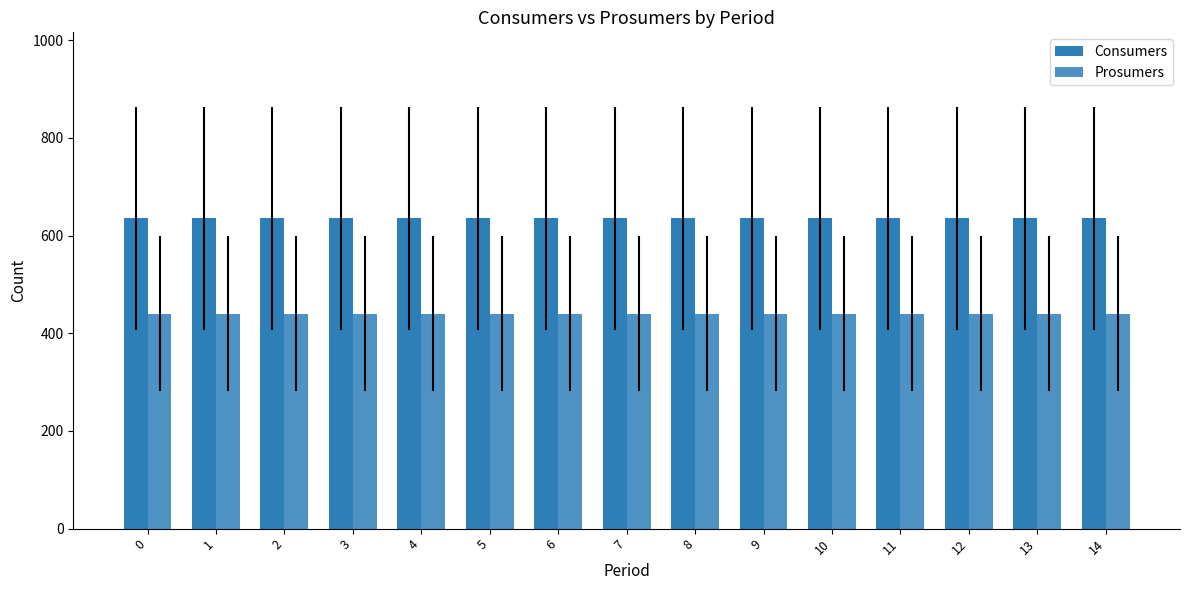

Reading left to right, list all the values displayed in this chart.

Consumers: 0=635	1=635	2=635	3=635	4=635	5=635	6=635	7=635	8=635	9=635	10=635	11=635	12=635	13=635	14=635
Prosumers: 0=440	1=440	2=440	3=440	4=440	5=440	6=440	7=440	8=440	9=440	10=440	11=440	12=440	13=440	14=440